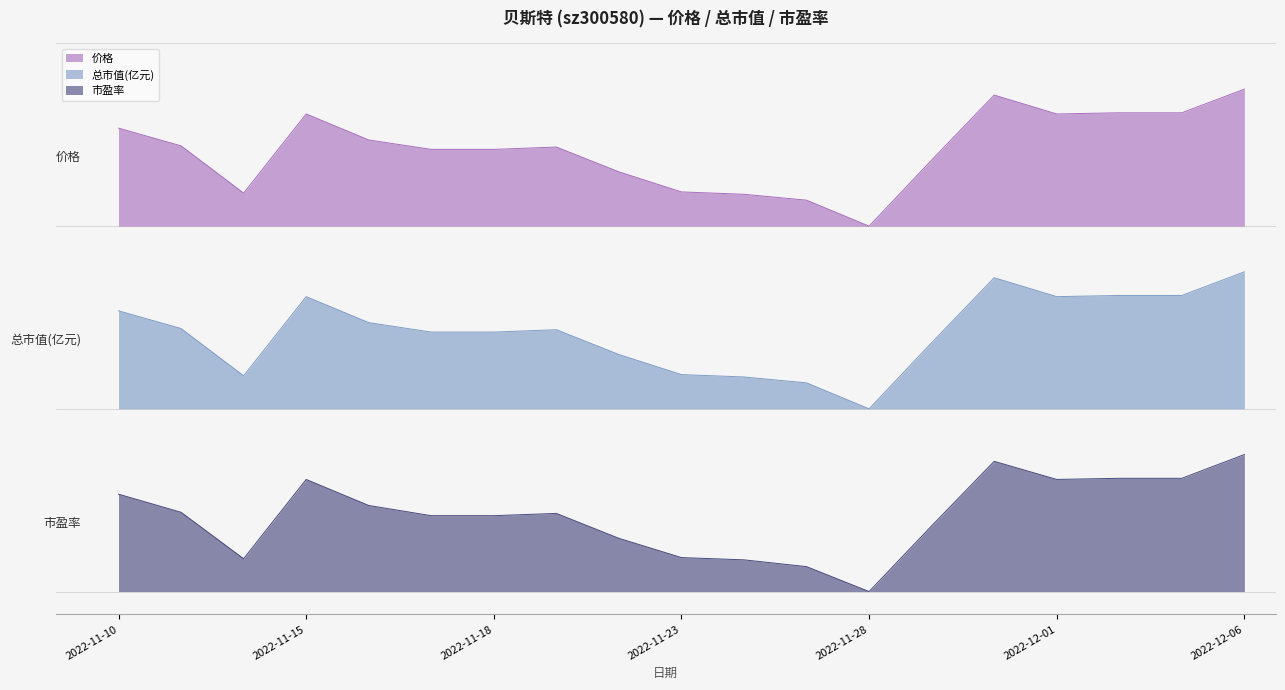

What is the sum of all 价格 values?

55.2